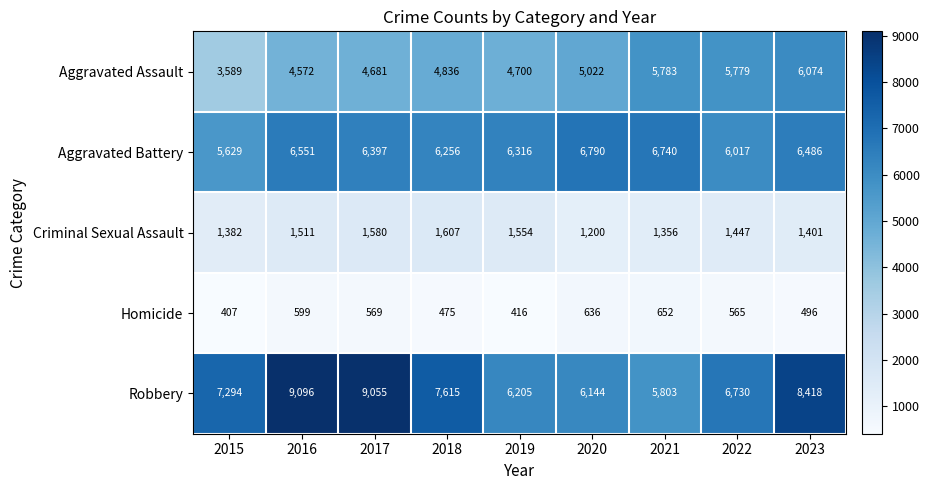

What is the average value of the Aggravated Assault series?

5004